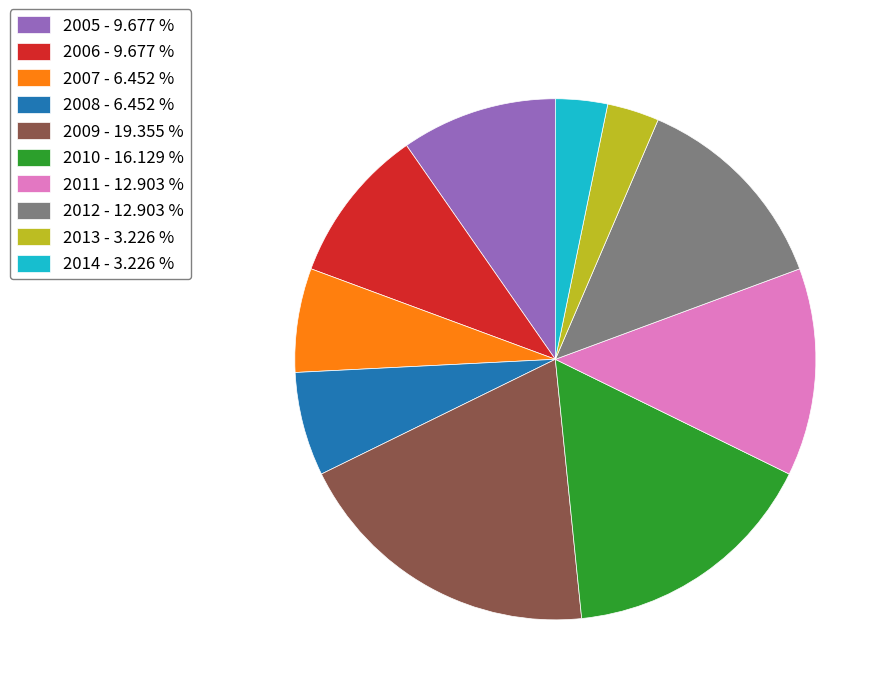

Is it true that 2006 is 10% of the pie?

True